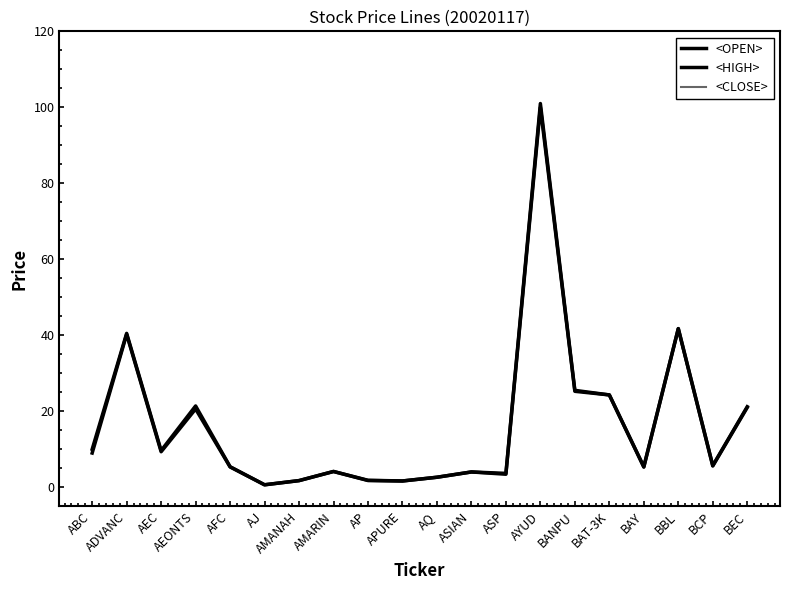

At which category is the sum across all series the highest?

AYUD